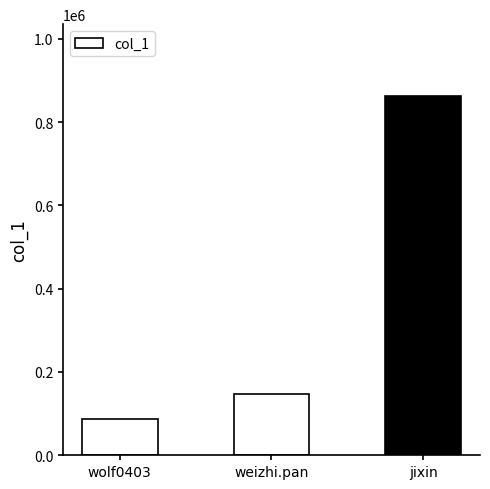

Reading left to right, extract all data points from this chart.

wolf0403=86786	weizhi.pan=146820	jixin=862645